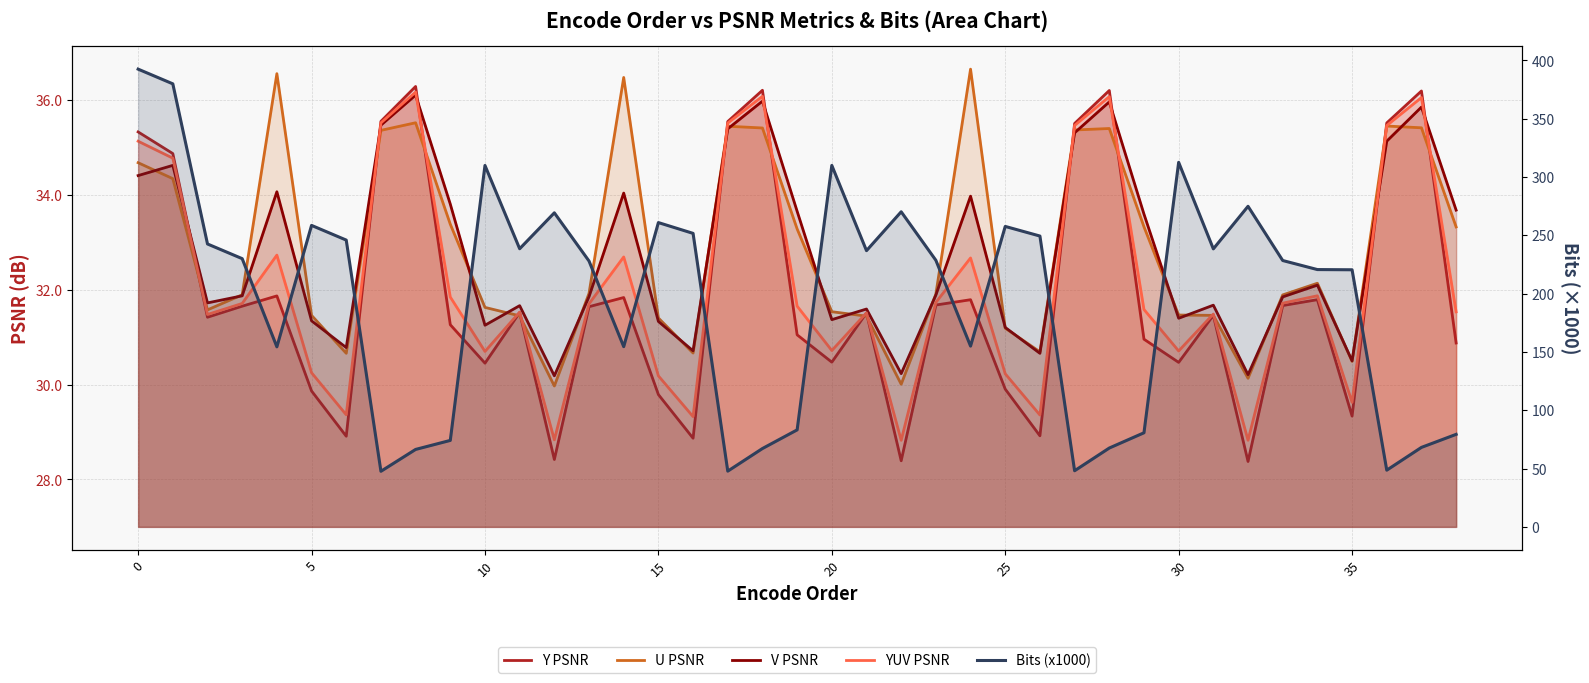

Reading right to left, extract all data points from this chart.

Y PSNR: 30.9	36.2	35.5	29.3	31.8	31.7	28.4	31.5	30.5	31.0	36.2	35.5	28.9	29.9	31.8	31.7	28.4	31.5	30.5	31.0	36.2	35.5	28.9	29.8	31.8	31.6	28.4	31.5	30.4	31.3	36.3	35.5	28.9	29.9	31.9	31.7	31.4	34.9	35.3
U PSNR: 33.3	35.4	35.4	30.5	32.1	31.9	30.1	31.5	31.5	33.3	35.4	35.4	30.7	31.2	36.6	31.9	30.0	31.4	31.5	33.3	35.4	35.4	30.7	31.4	36.5	31.9	30.0	31.4	31.6	33.4	35.5	35.4	30.7	31.5	36.6	31.9	31.6	34.3	34.7
V PSNR: 33.7	35.8	35.1	30.5	32.1	31.8	30.2	31.7	31.4	33.6	36.0	35.3	30.7	31.2	34.0	31.9	30.2	31.6	31.4	33.7	36.0	35.4	30.7	31.3	34.0	31.9	30.2	31.7	31.2	33.8	36.1	35.5	30.8	31.3	34.1	31.9	31.7	34.6	34.4
YUV PSNR: 31.5	36.0	35.5	29.6	31.9	31.7	28.8	31.5	30.7	31.6	36.1	35.5	29.4	30.2	32.7	31.7	28.8	31.5	30.7	31.7	36.1	35.5	29.3	30.2	32.7	31.7	28.8	31.5	30.7	31.8	36.2	35.5	29.4	30.2	32.7	31.7	31.5	34.8	35.1
Bits (x1000): 79.3	68.2	48.6	220.5	220.6	228.4	274.9	238.4	312.6	80.7	67.6	48.1	249.4	257.6	155.0	228.6	270.2	236.9	310.0	83.2	67.2	47.8	251.7	260.9	154.6	228.0	269.3	238.5	309.9	74.1	66.4	47.7	245.9	258.5	154.4	230.0	242.6	379.9	392.5